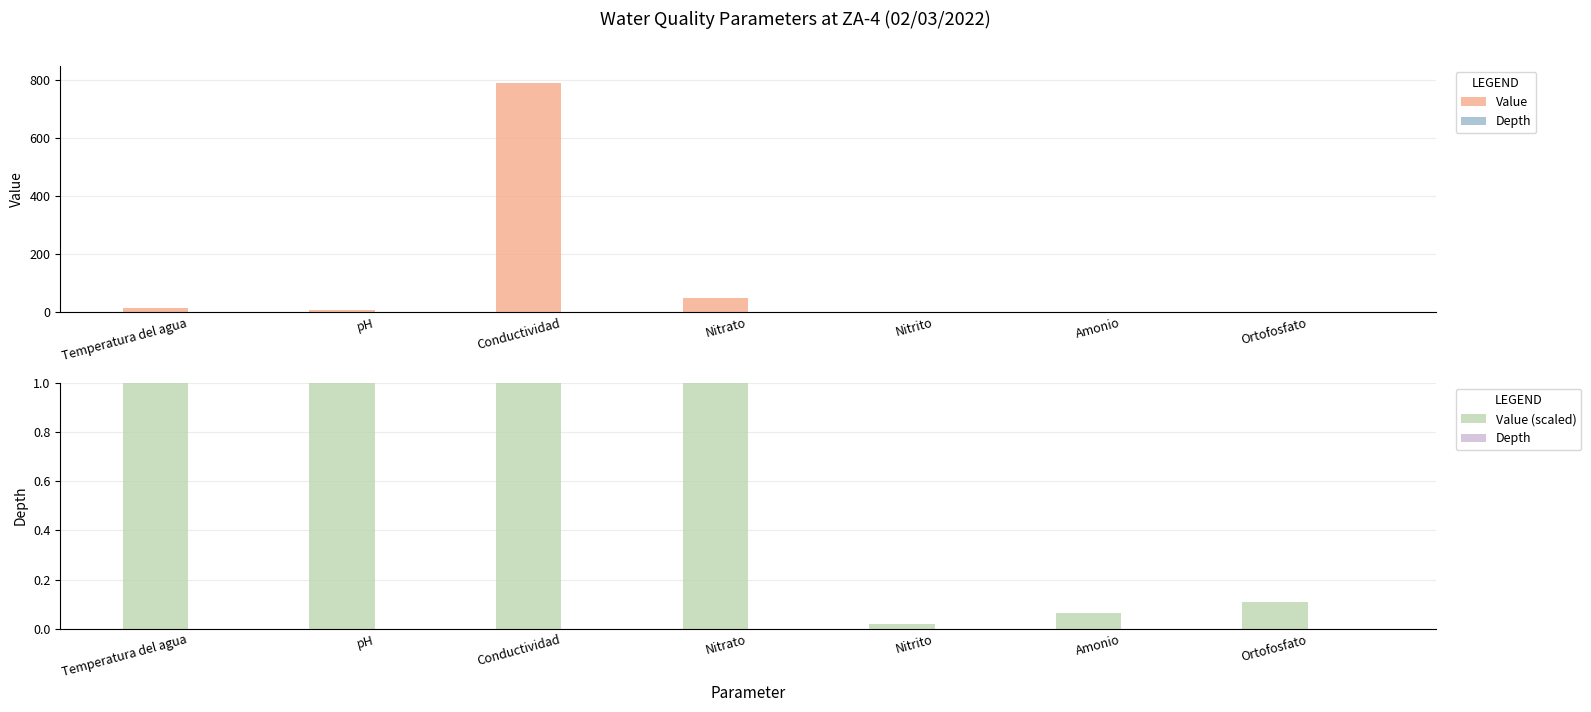

What is the total value across all series at Temperatura del agua?

23.2